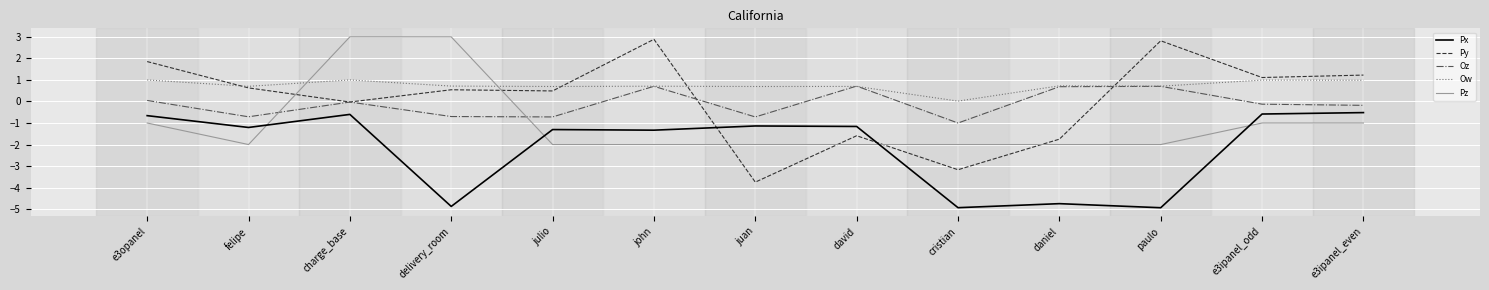

What position from the left is paulo?

11